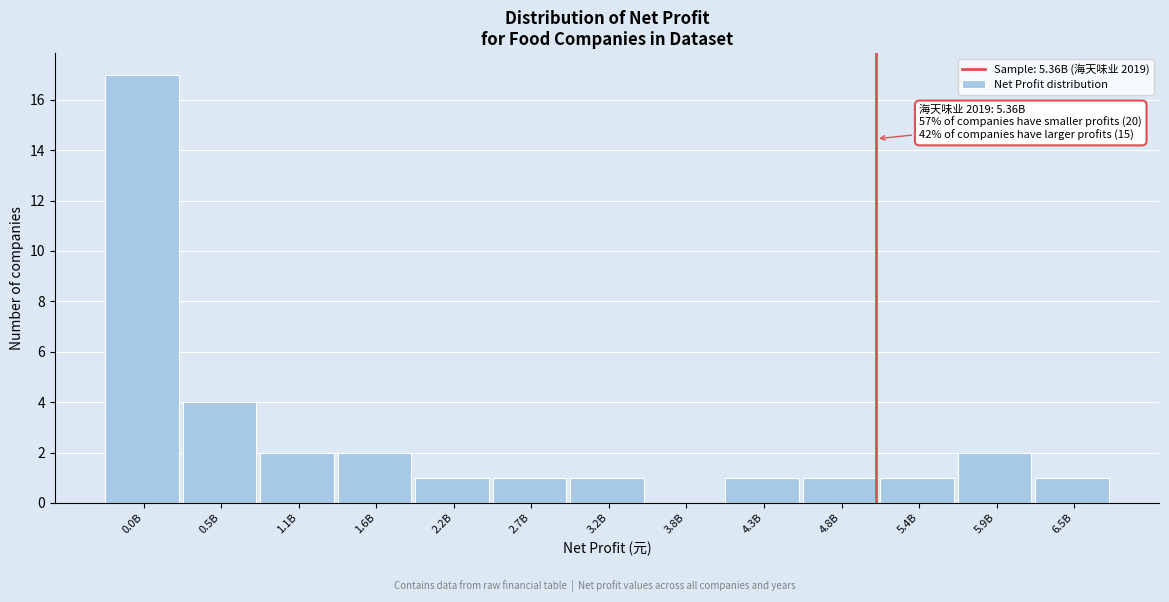

Reading right to left, transcribe all the data shown in this chart.

6.5B=1	5.9B=2	5.4B=1	4.8B=1	4.3B=1	3.8B=0	3.2B=1	2.7B=1	2.2B=1	1.6B=2	1.1B=2	0.5B=4	0.0B=17